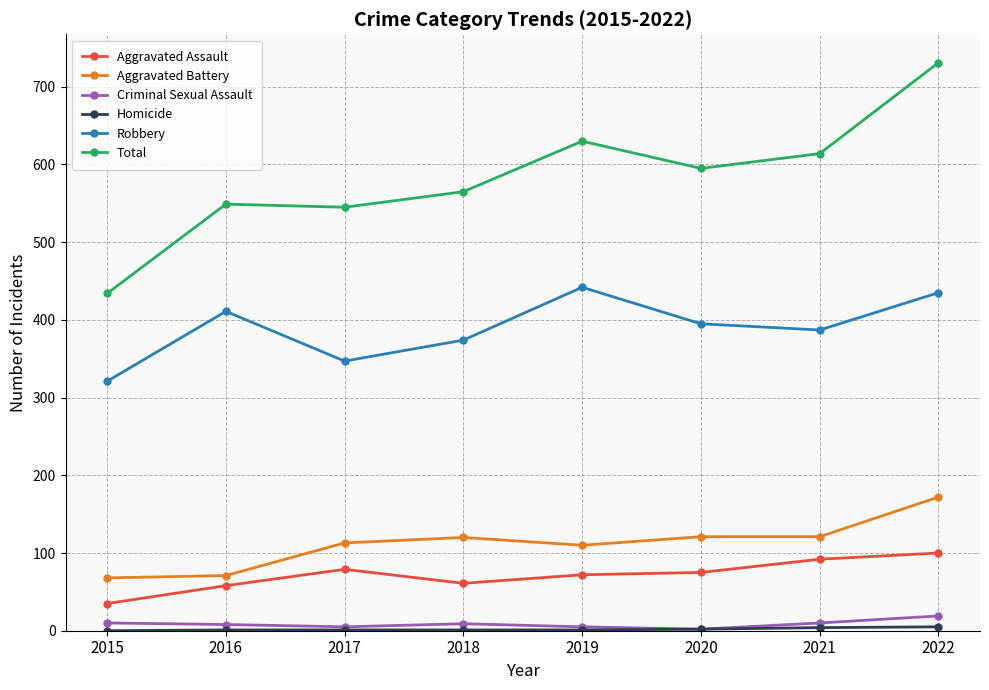

True or false: Robbery has more than 0 points higher than both neighbors.

True